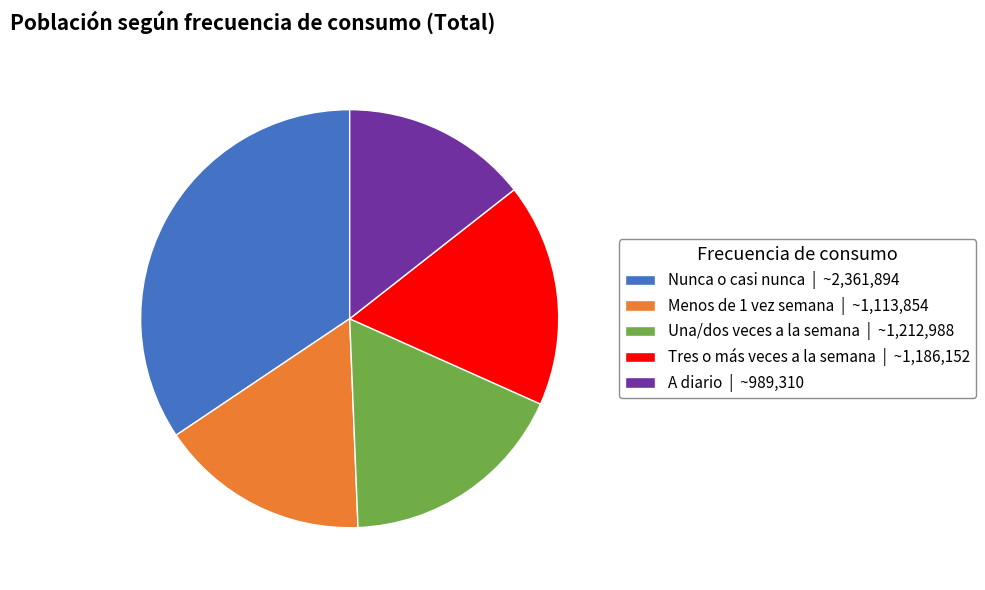

The Tres o más veces a la semana slice represents 17% of the pie. True or false?

True